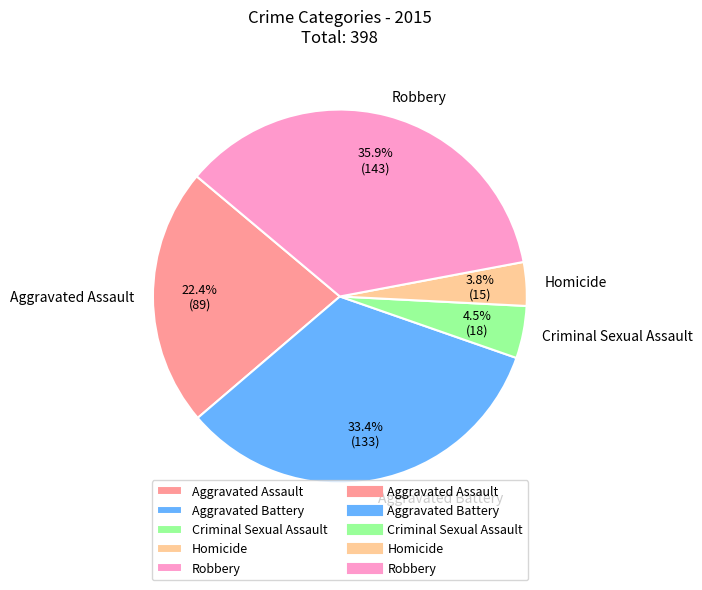

Combined, what portion of the pie is Aggravated Assault and Robbery?

58.3%